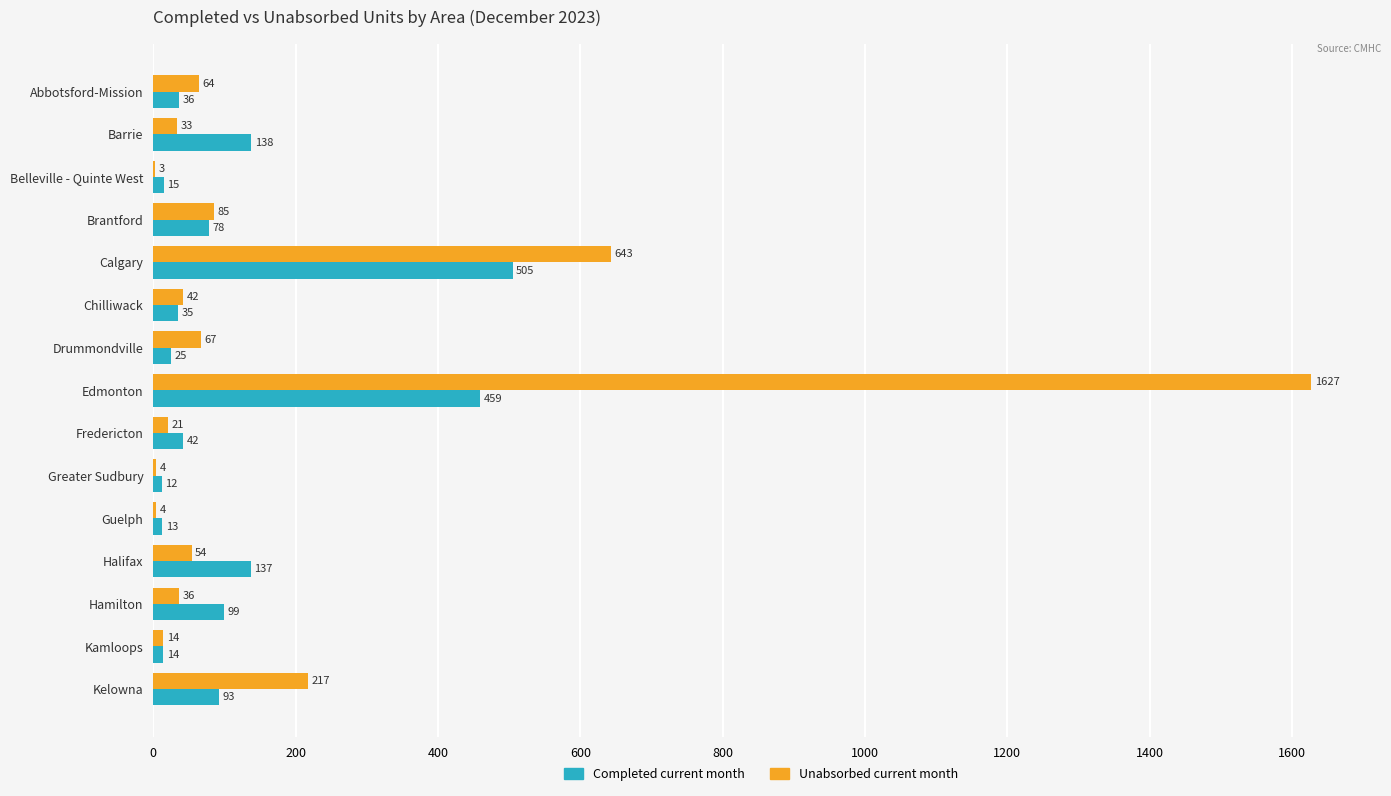

What is the sum of all Unabsorbed current month values?

2914